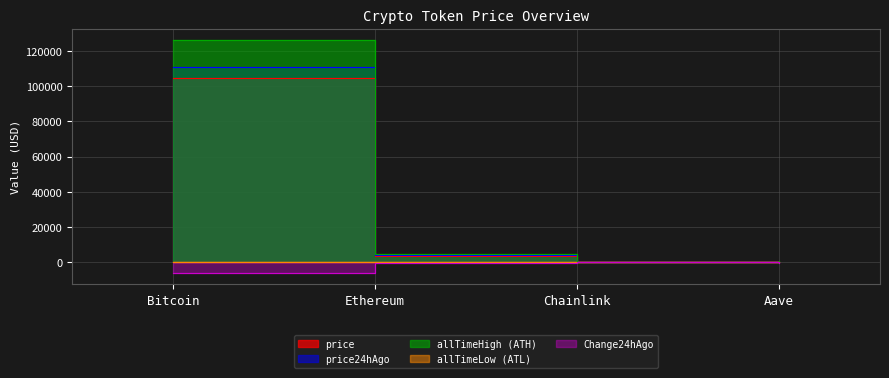

Where is price nearest to the value 52477?

Ethereum